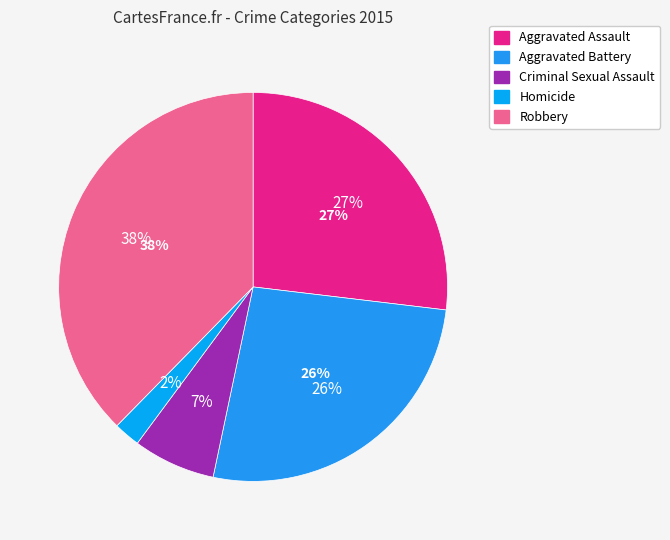

Does any single category account for the majority?

No